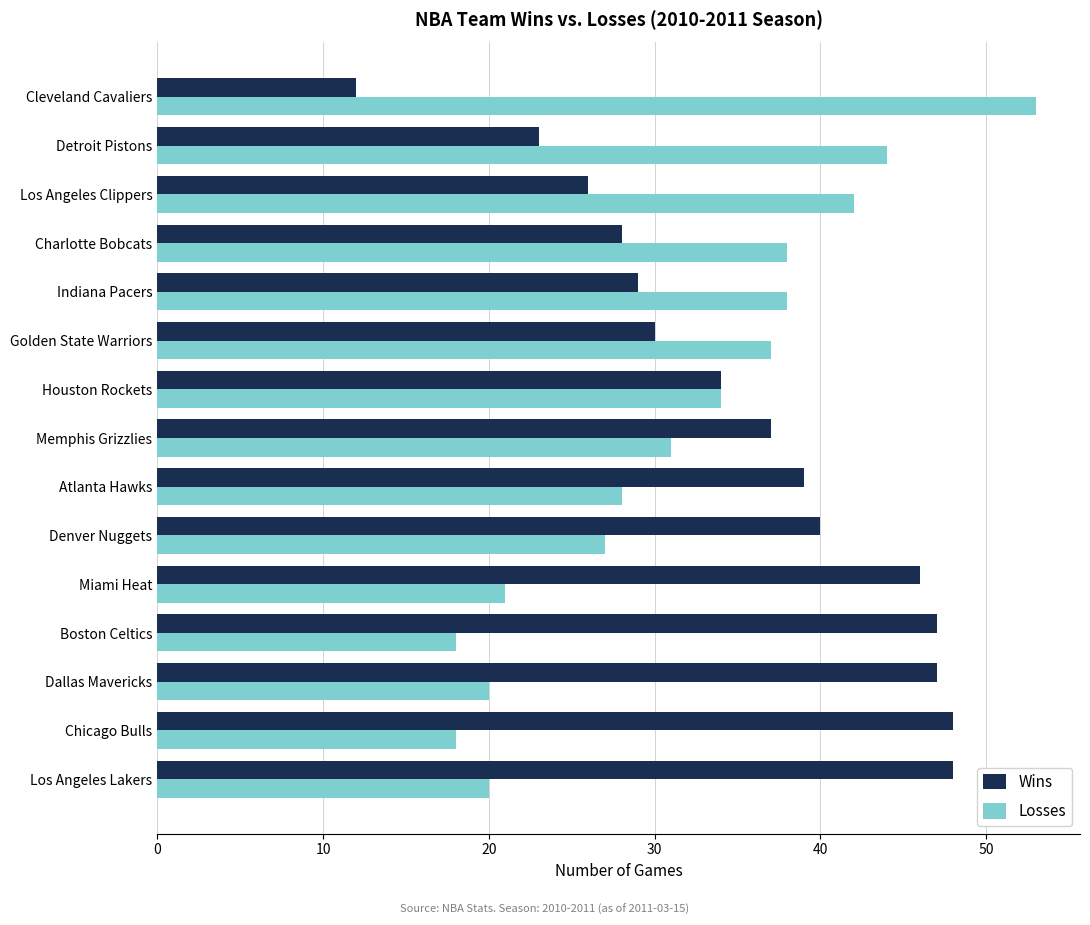

Which series has the largest total across all categories?

Wins